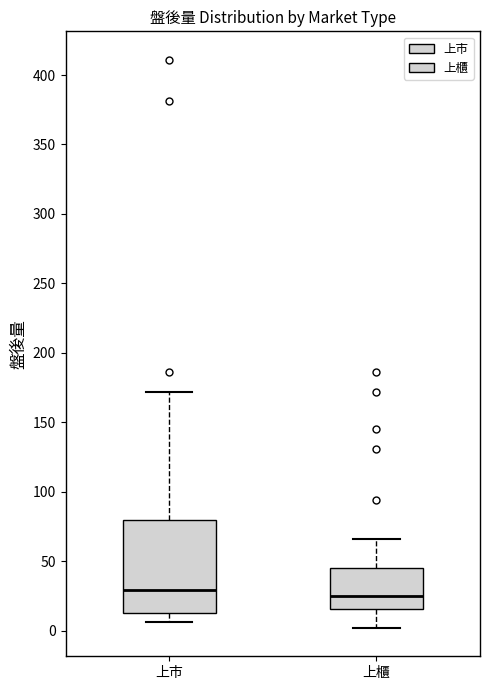

Reading left to right, read every box against the y-axis: the position of its median line, the range the box covers, and the ends of its whiskers. The values are not printed on the chart, so give them approximately, as read against the axis.

上市: median 30, box 15 to 80, whiskers 5 to 170
上櫃: median 25, box 15 to 45, whiskers 0 to 65